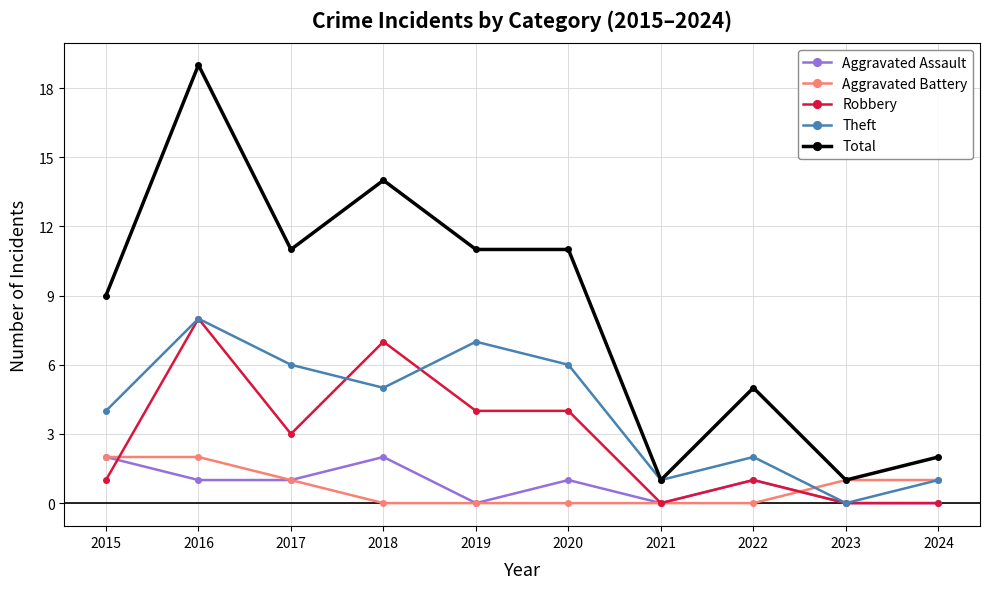

True or false: Total and Aggravated Assault intersect in this chart.

False